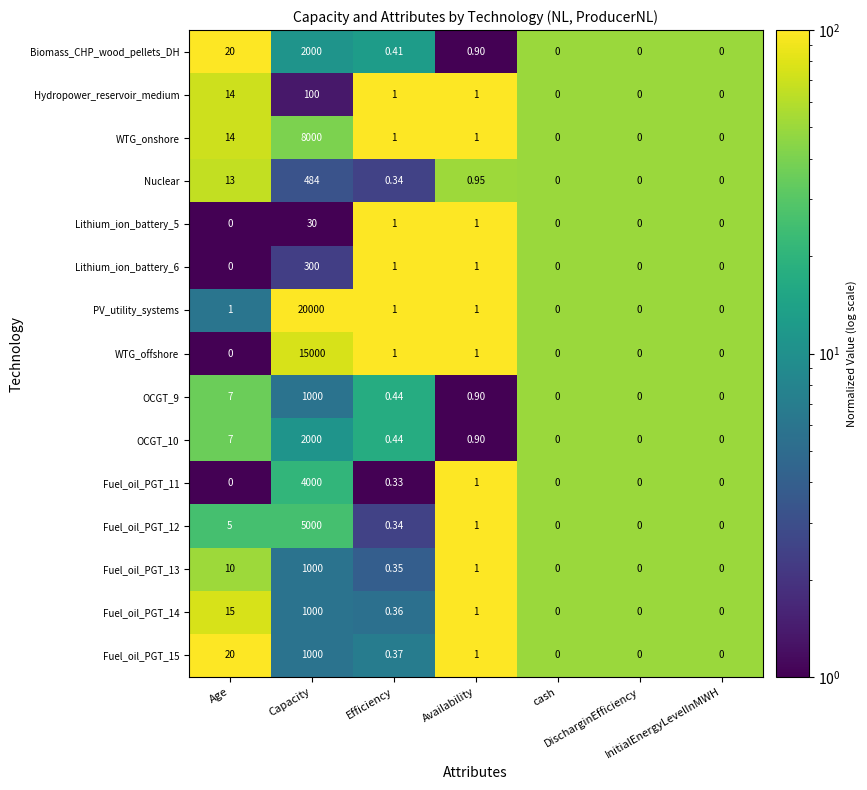

Which series has the largest total across all categories?

PV_utility_systems